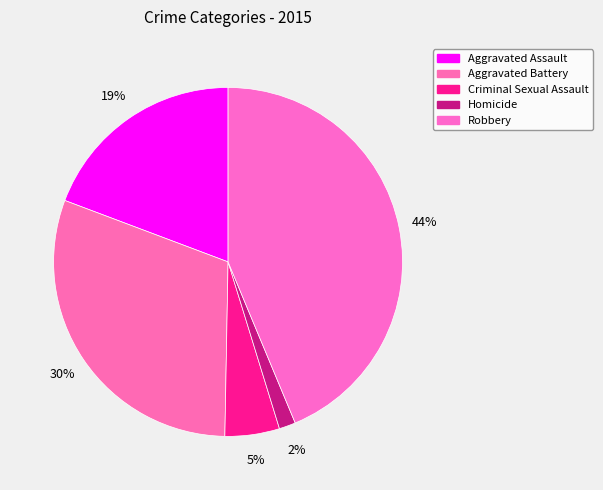

How many segments does this pie chart have?

5